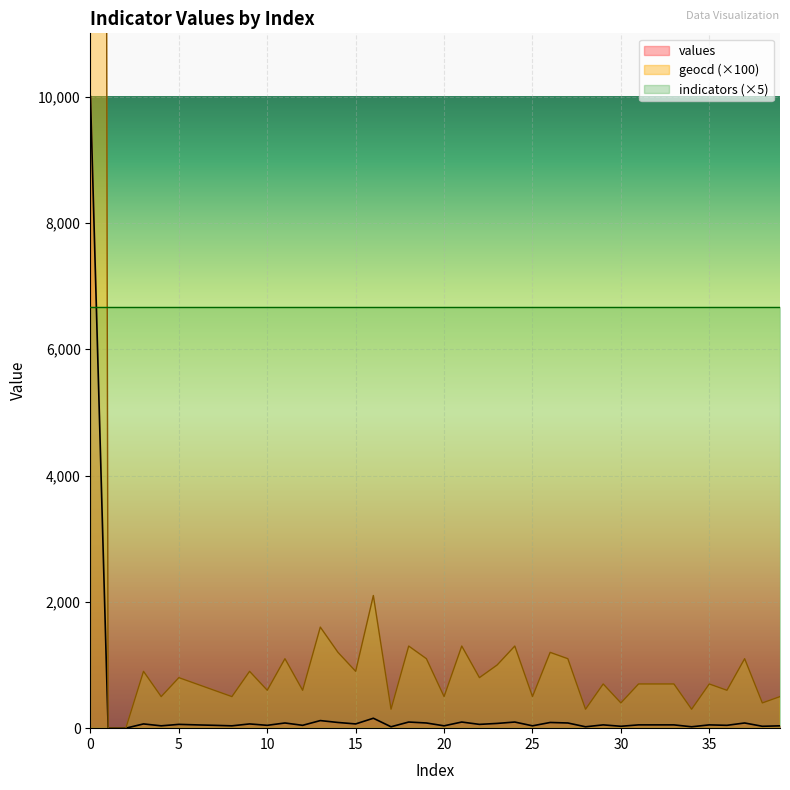

True or false: values and geocd cross at least once.

False